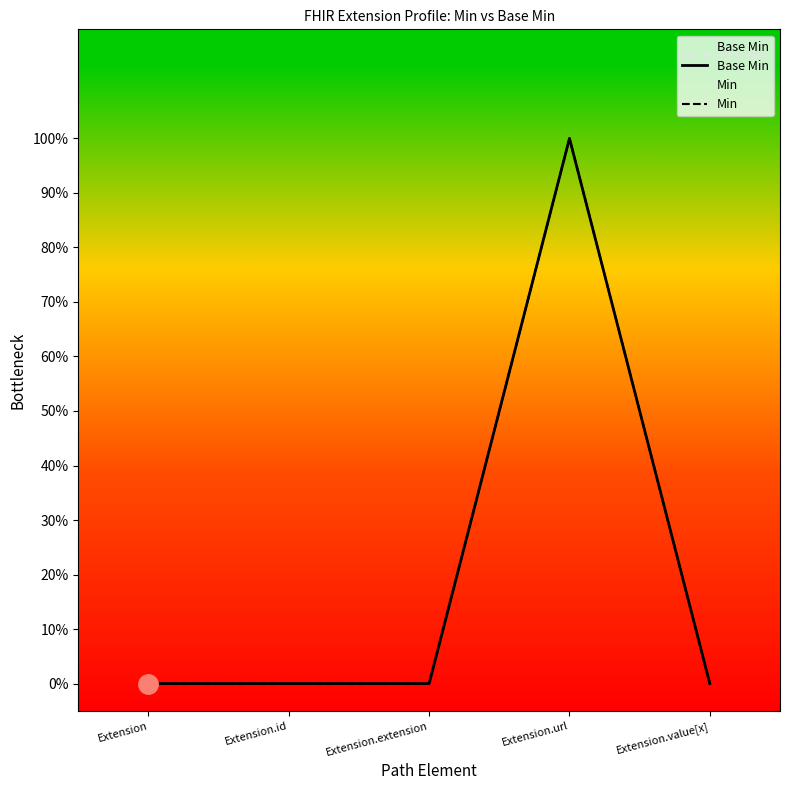

True or false: Min has more than 0 interior local peaks.

True